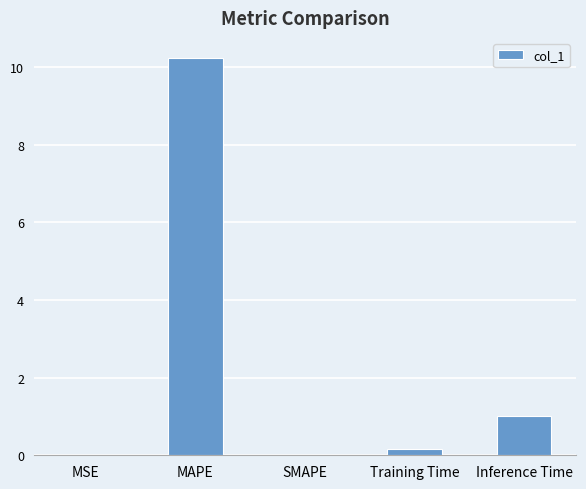

The chart shows a value of 0.0 at SMAPE. True or false?

True